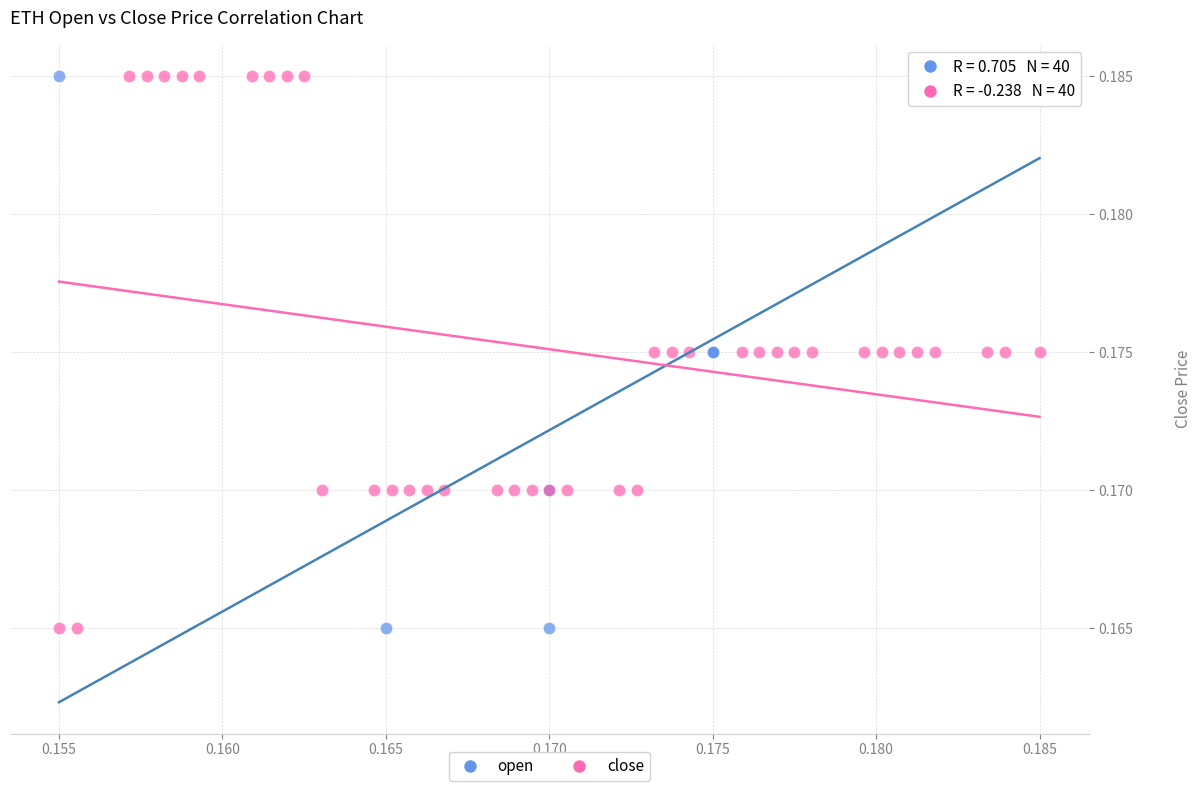

What are all the series names shown in the legend?

open, close